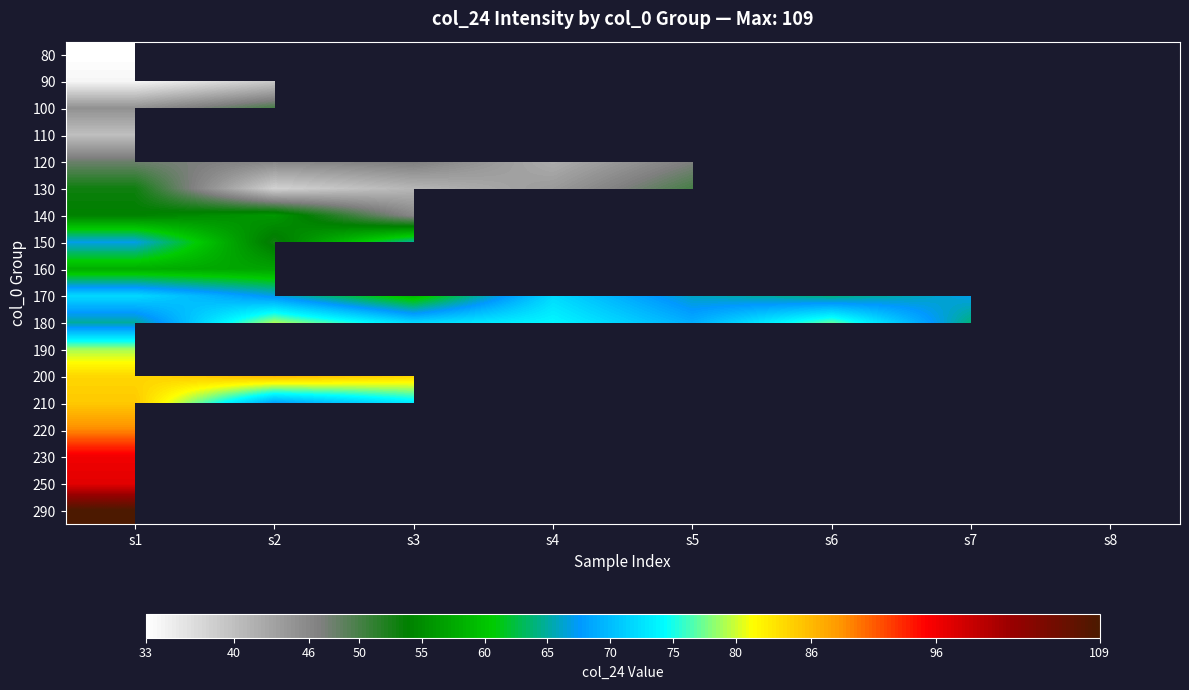

How many series are shown in this chart?

18